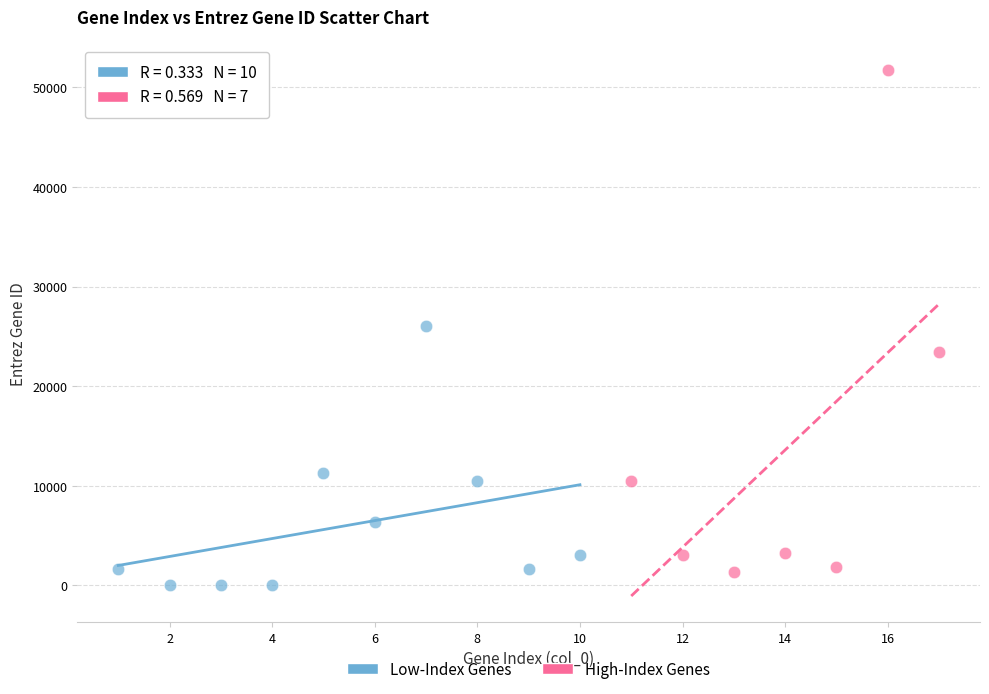

What are all the series names shown in the legend?

Low-Index Genes, High-Index Genes